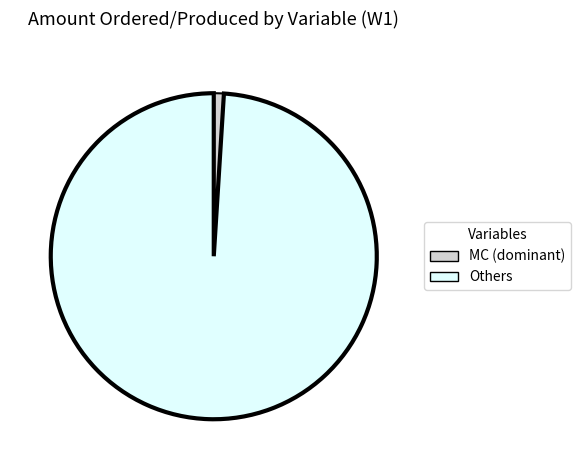

Which slice represents more than half of the pie?

Others